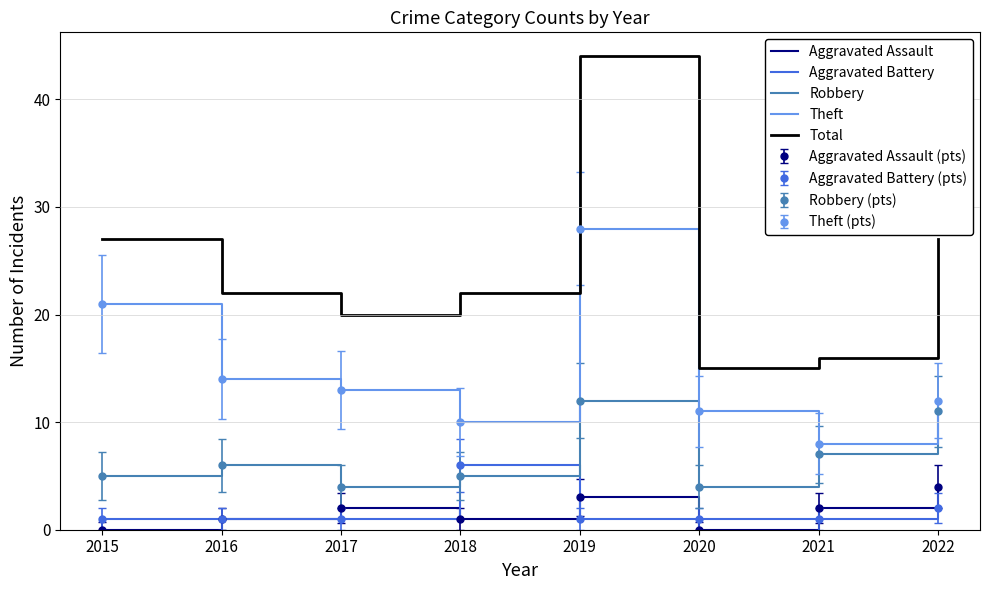

What is the total value across all series at 2015?

54